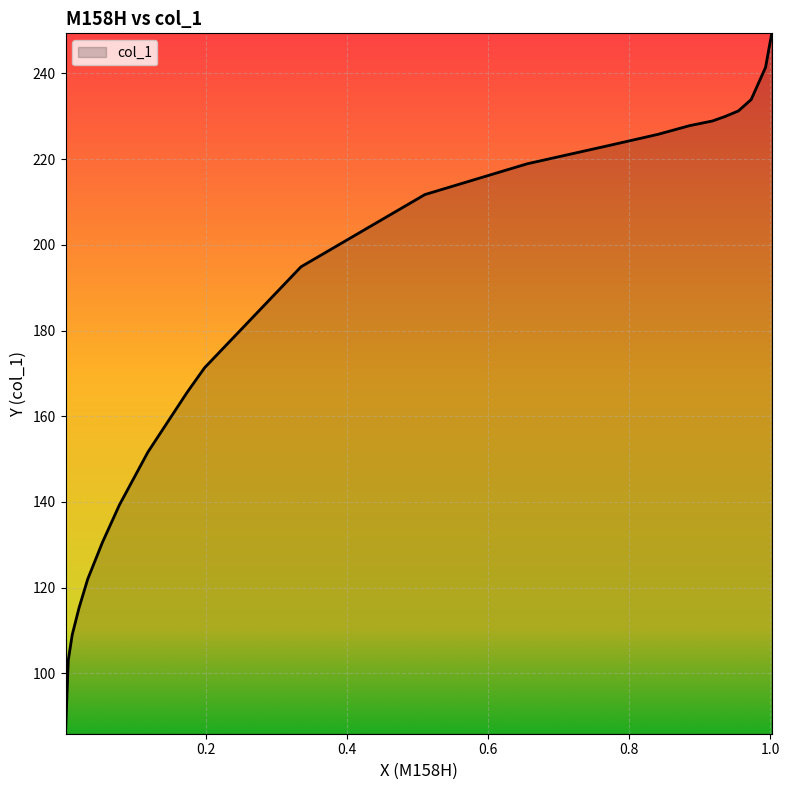

What is the difference between the maximum and minimum values?

163.5